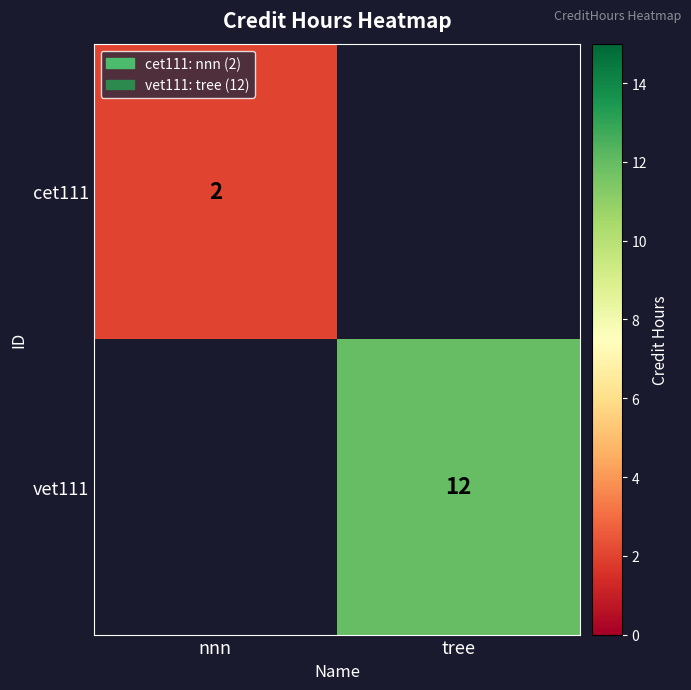

The value of vet111 at tree is 18. True or false?

False